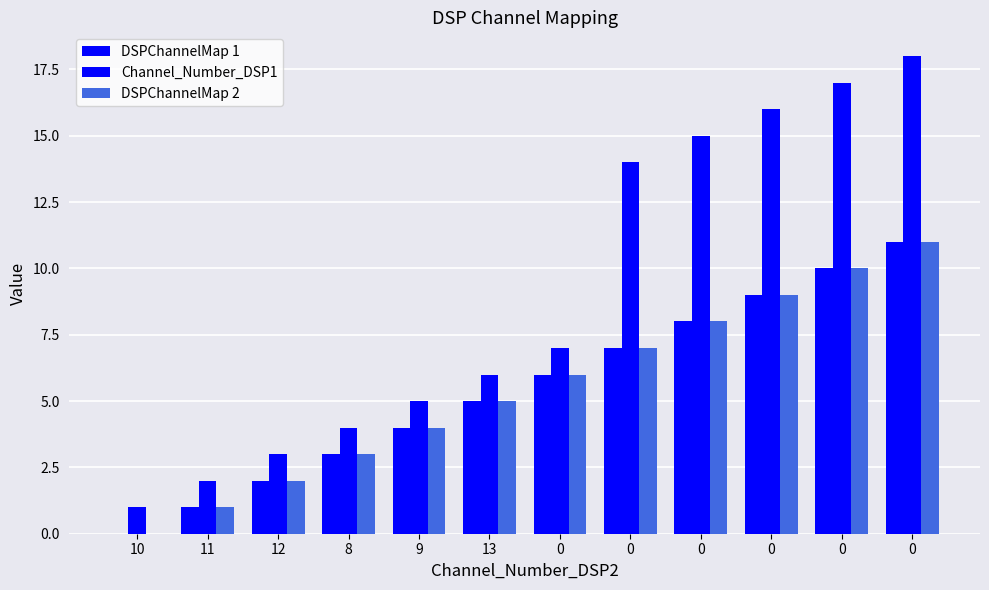

Which series has the widest spread of values?

Channel_Number_DSP1